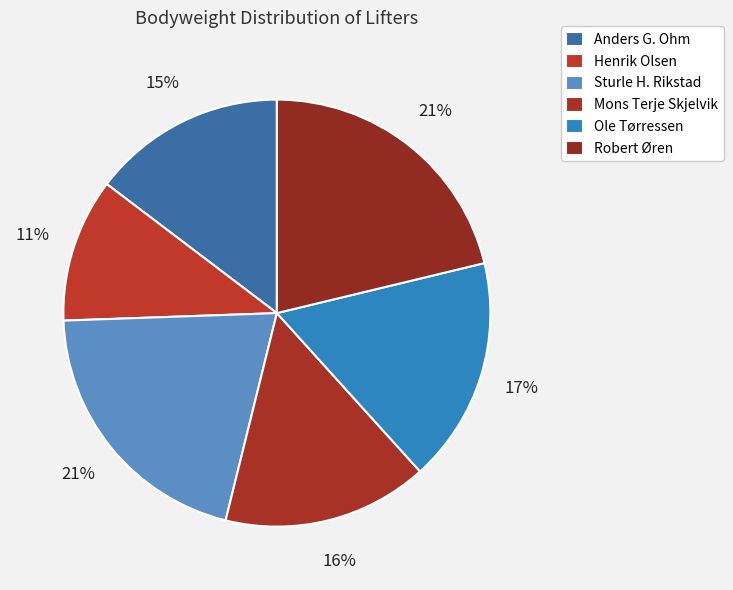

True or false: Sturle H. Rikstad accounts for 21% of the total.

True